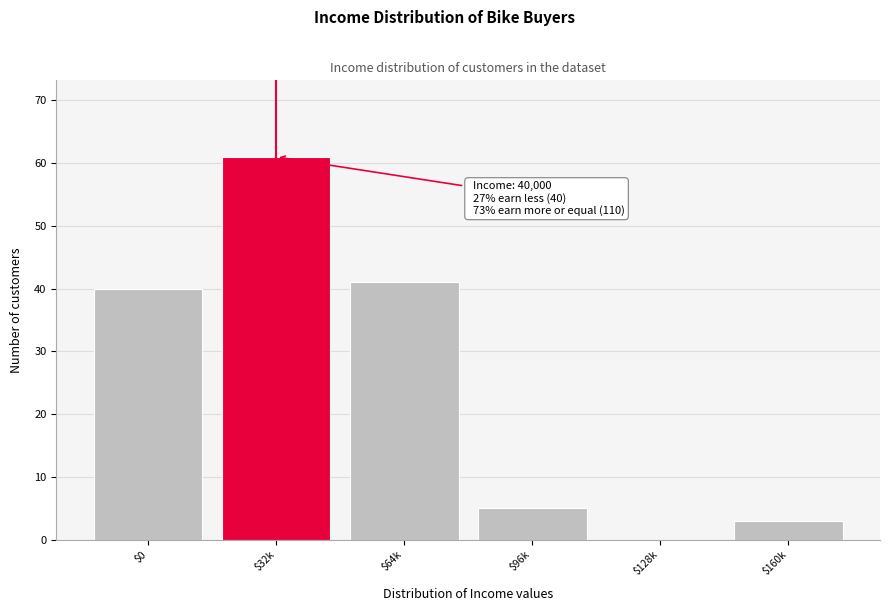

What is the greatest value displayed?

61